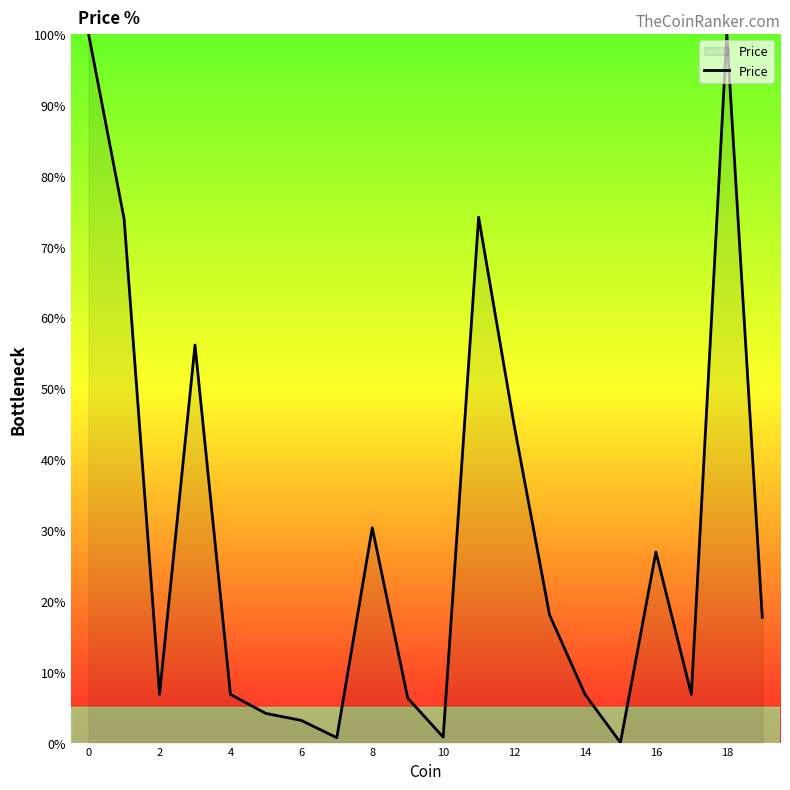

Does the chart have visible grid lines?

No